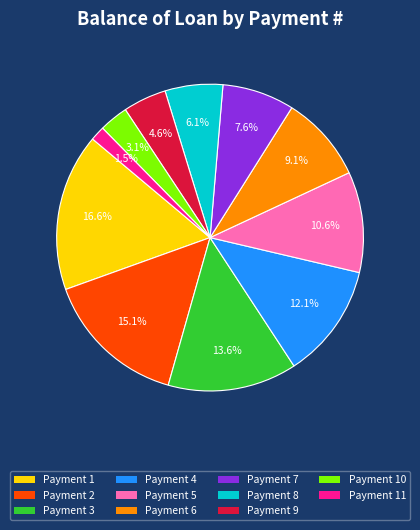

Which category has the biggest portion of the pie?

Payment 1